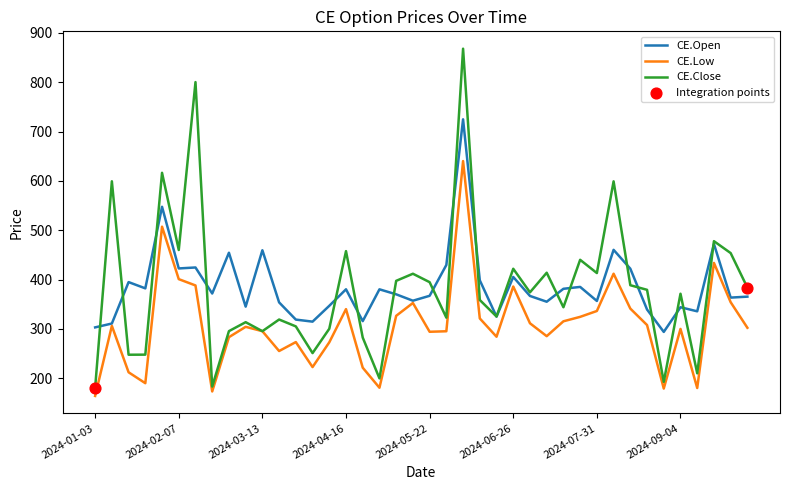

What is the minimum value for CE.Low?

163.9